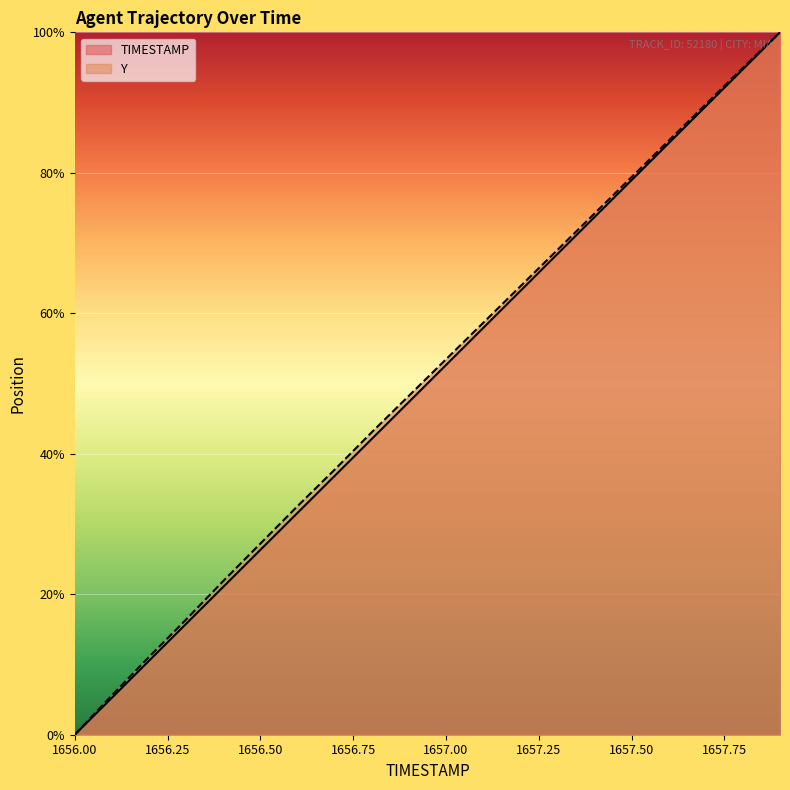

Where does the TIMESTAMP series first go above 52?

1657.00